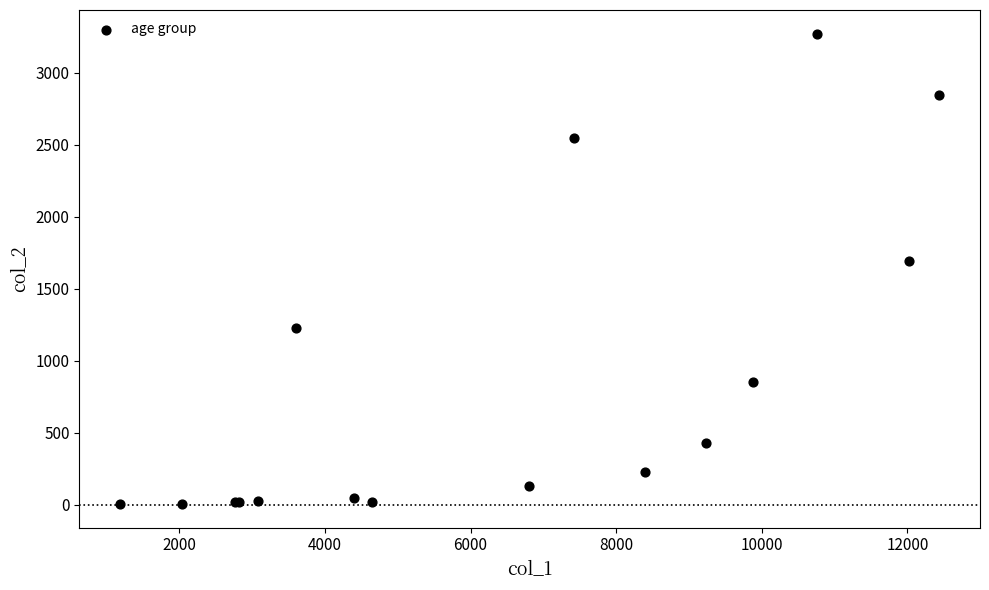

What Y value in the scatter plot is closest to 1638?

1690